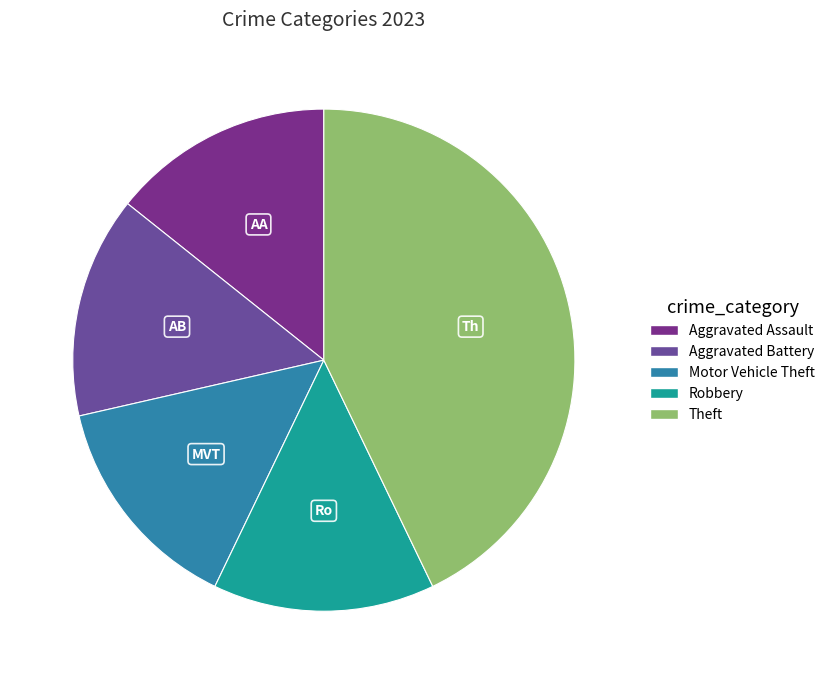

Count the number of slices in the pie.

5